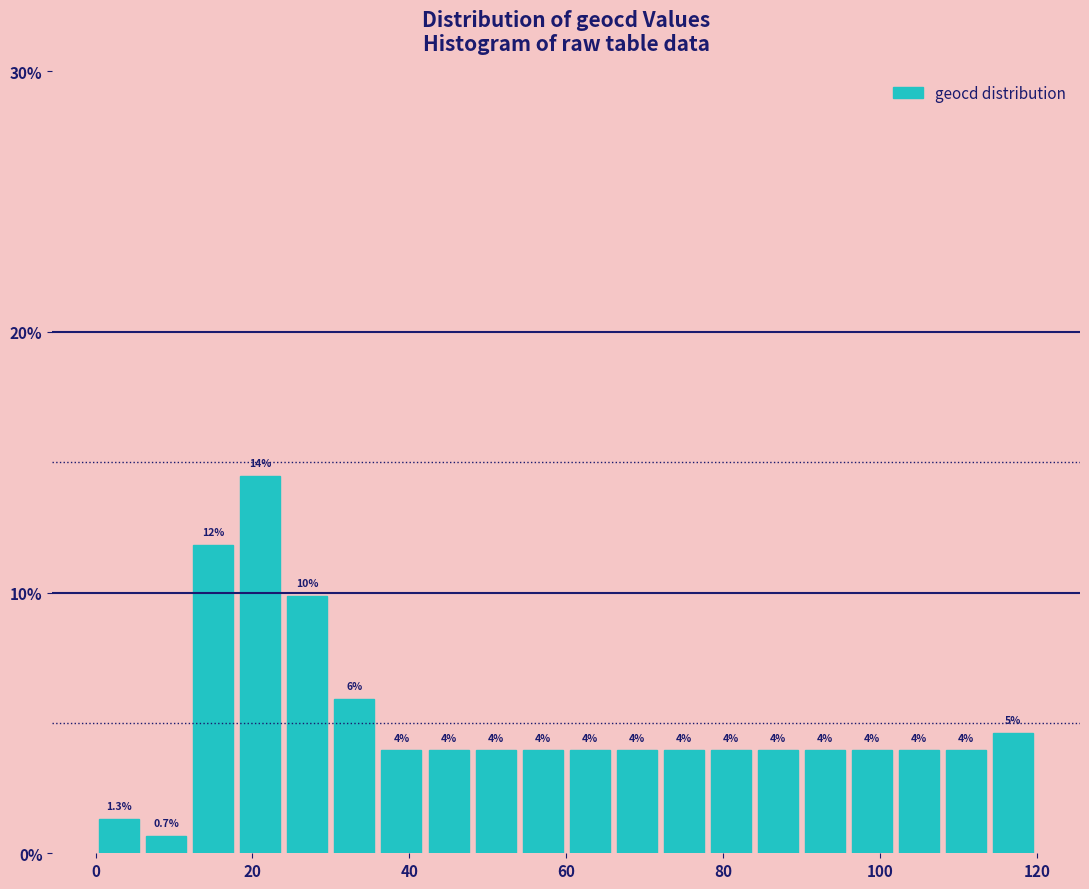

Read against the x-axis, roughly where is the centre of the tallest bar?

22